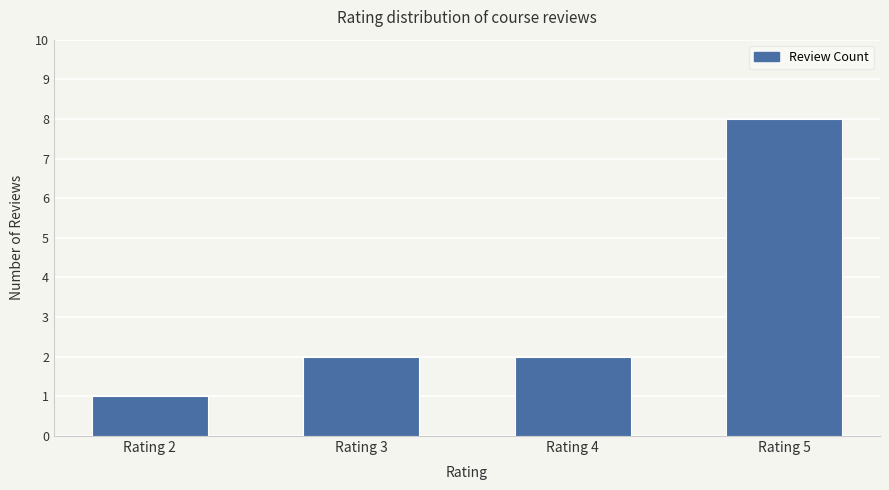

What is the smallest value displayed?

1